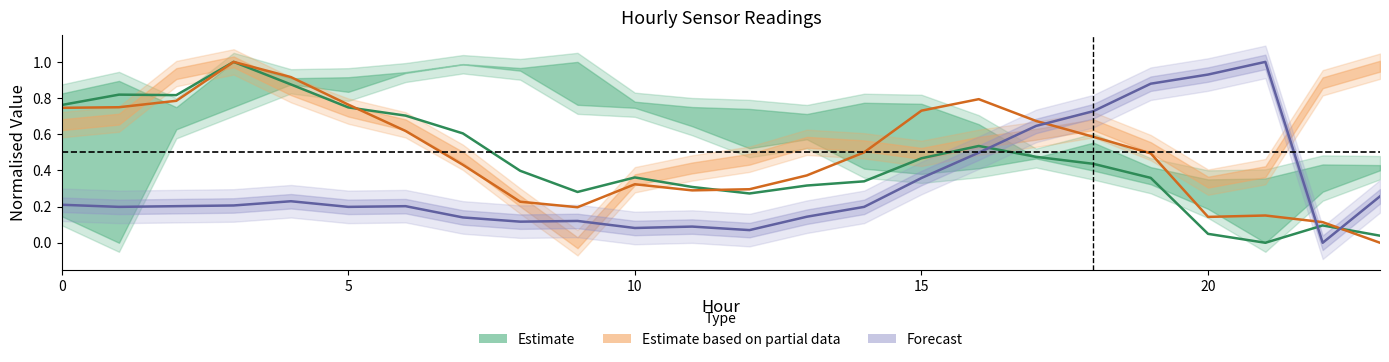

List the series in order of their overall mean, lowest first.

Forecast, Estimate, Estimate based on partial data